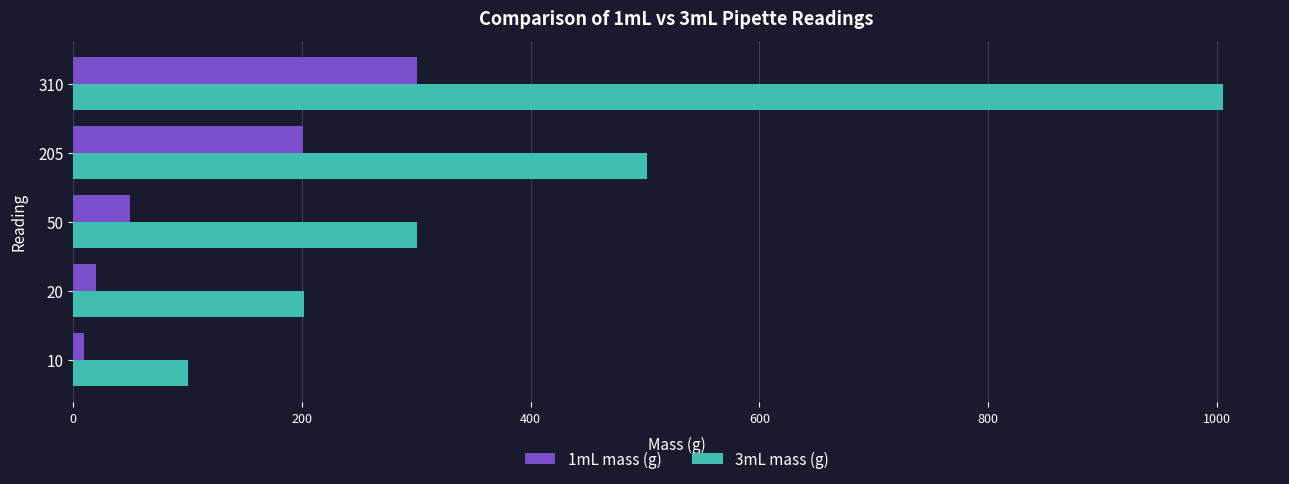

What is the lowest value of the 3mL mass (g) series?

99.9